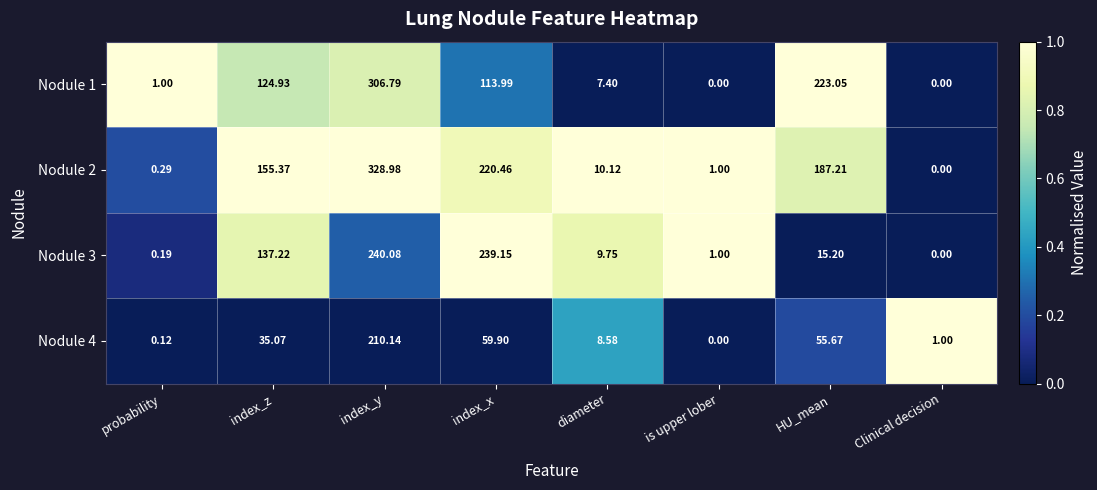

At which category is the sum across all series the highest?

index_y